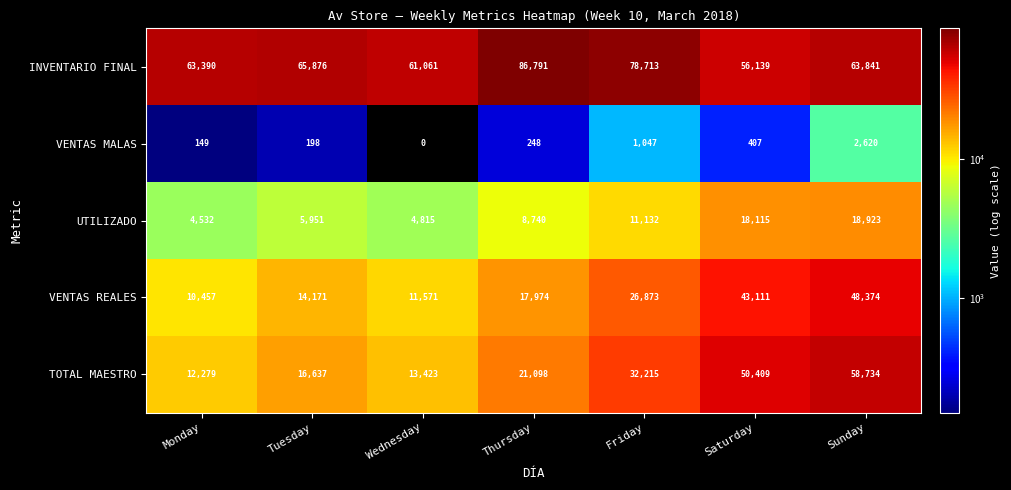

The VENTAS MALAS series shows 424 at Thursday. True or false?

False